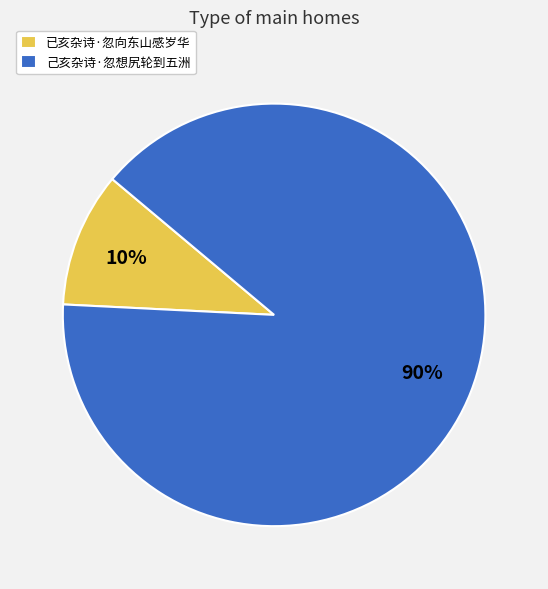

What percentage is the 己亥杂诗·忽想尻轮到五洲 slice, to the nearest percent?

90%